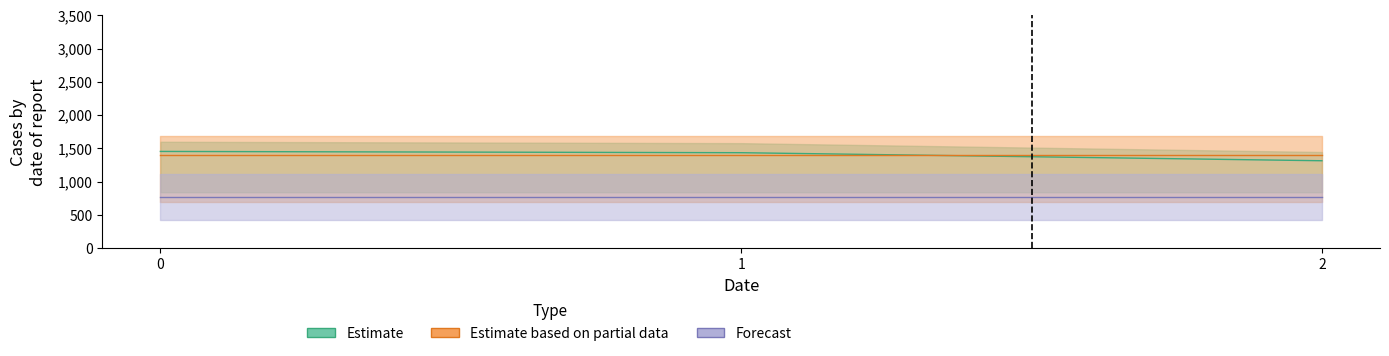

Reading left to right, list all the values displayed in this chart.

0=1454	1=1435	2=1314